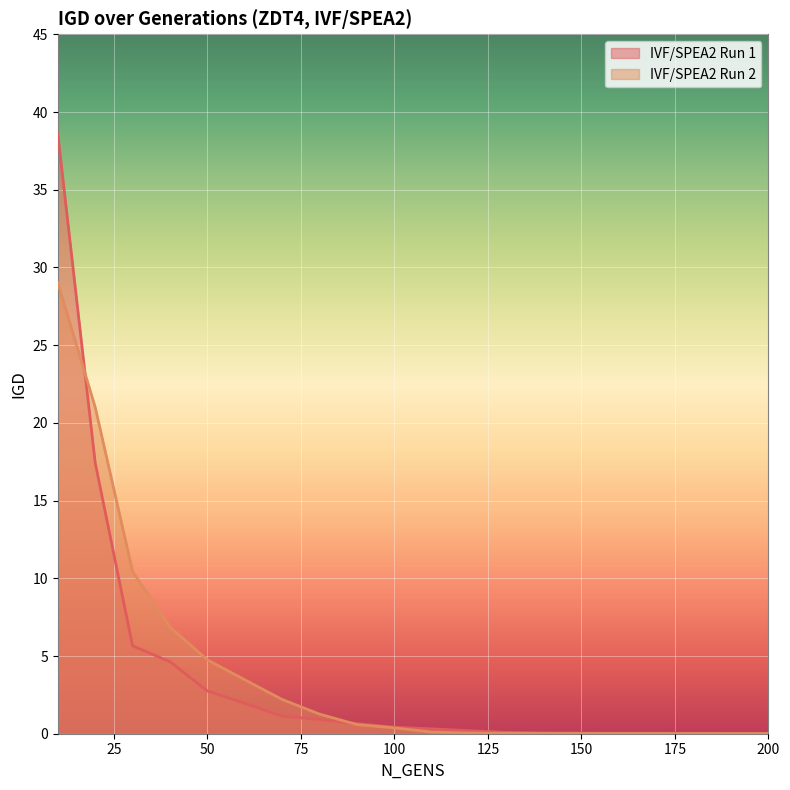

At which label does IVF/SPEA2 Run 2 reach its minimum?

200